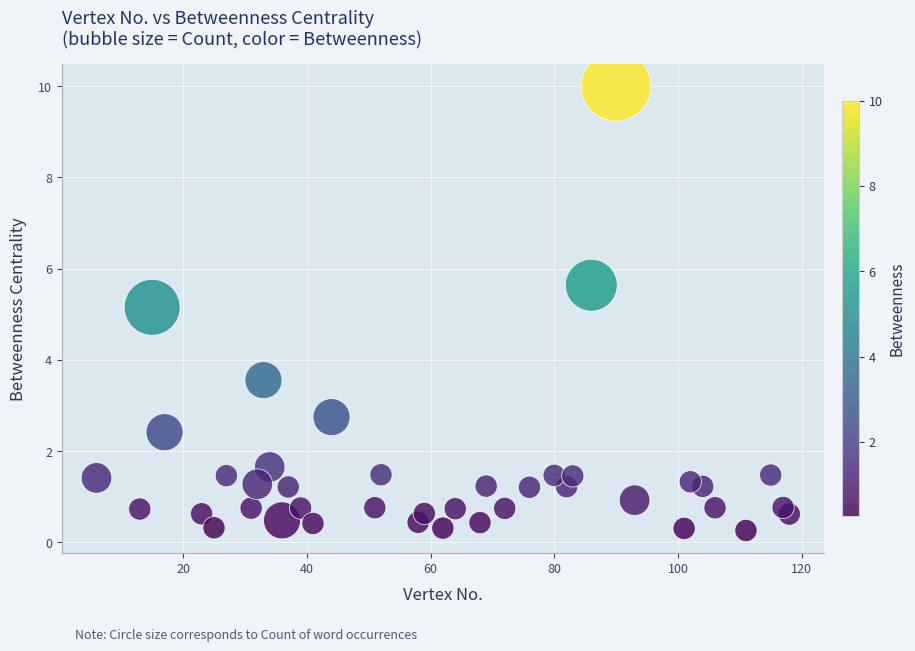

What is the range of X values (max minus min)?

112.0